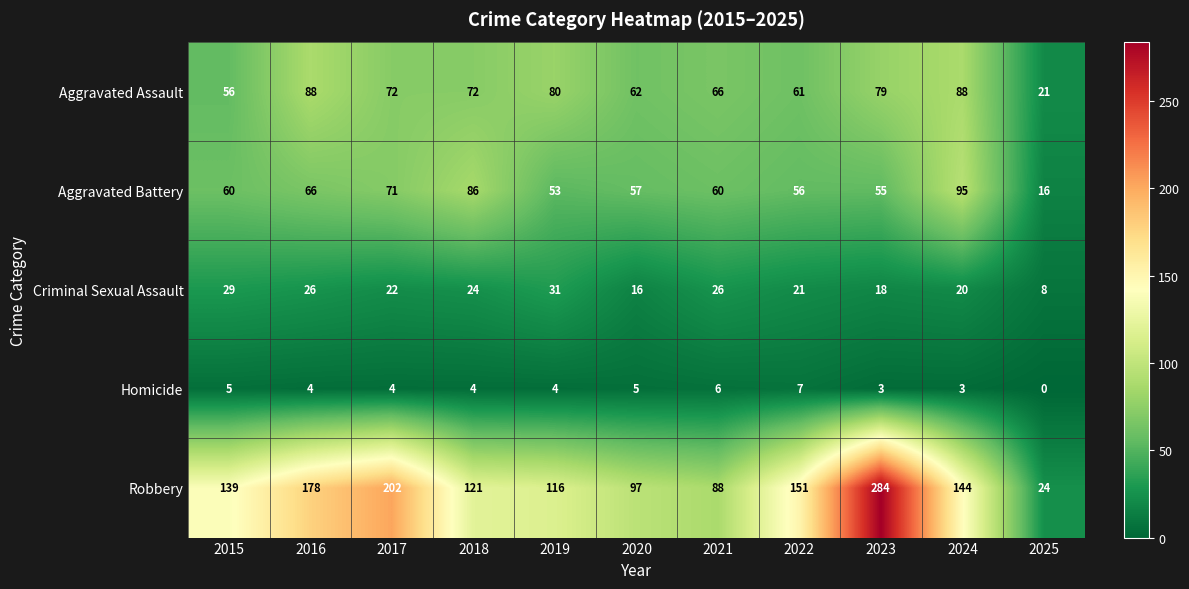

What is the total value across all series at 2017?

371